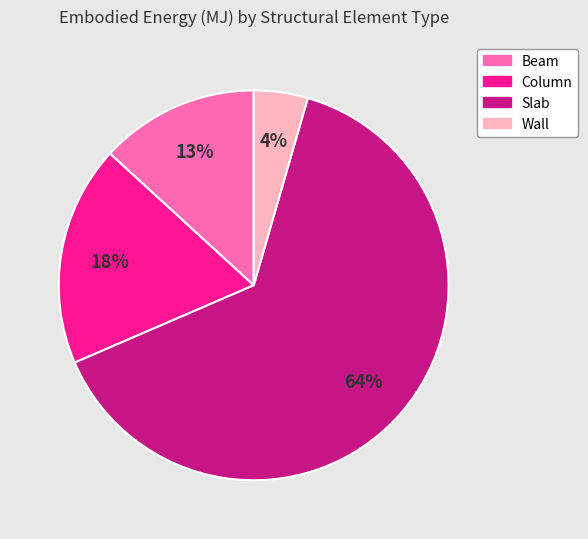

To the nearest percent, what is the difference between the Beam and Column slice percentages?

5%